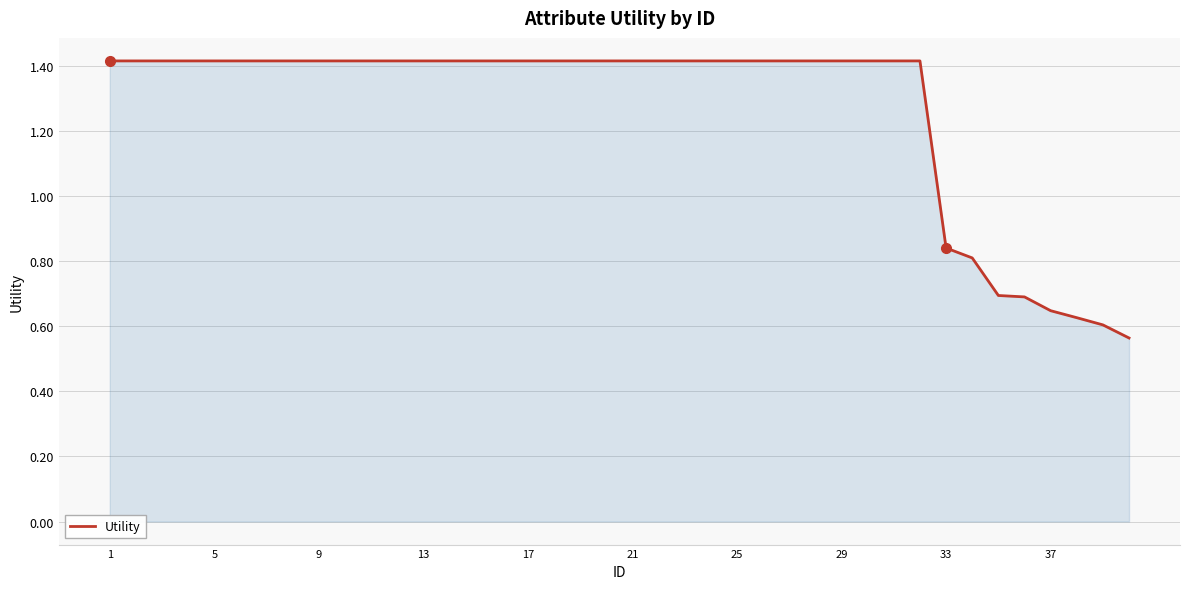

What is the difference between the maximum and minimum values?

0.9